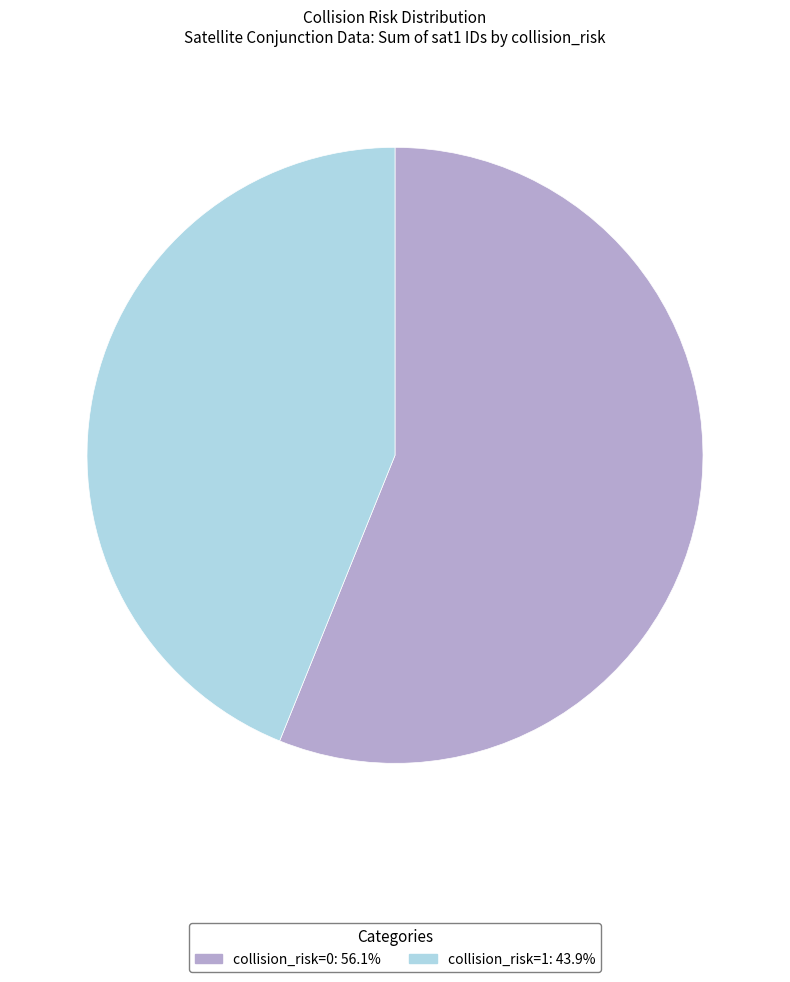

How many slices are in this pie chart?

2